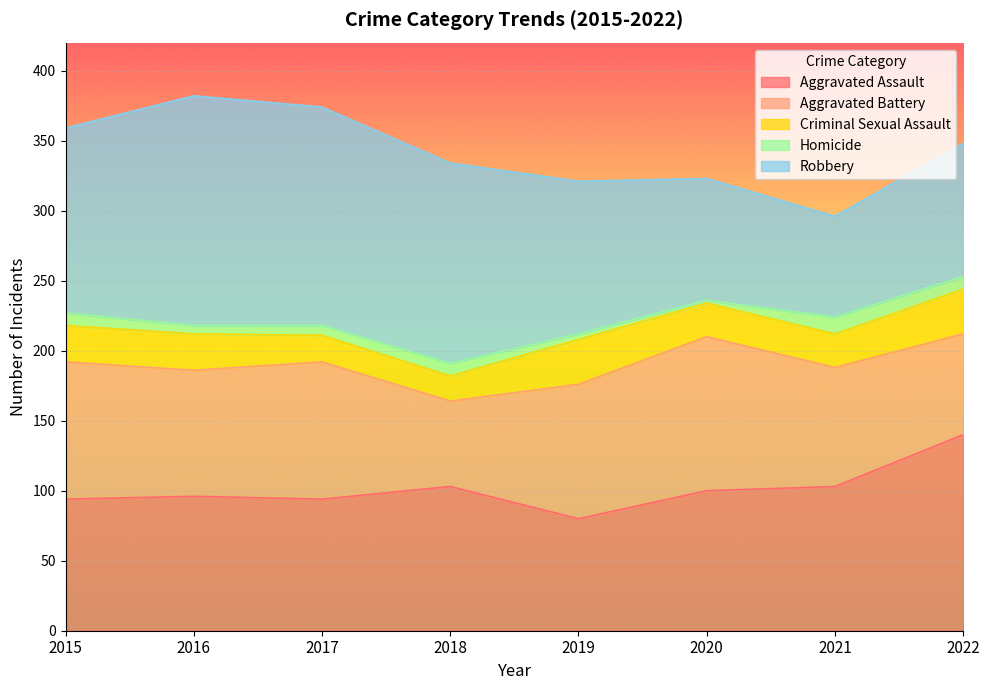

True or false: Homicide and Robbery intersect in this chart.

False